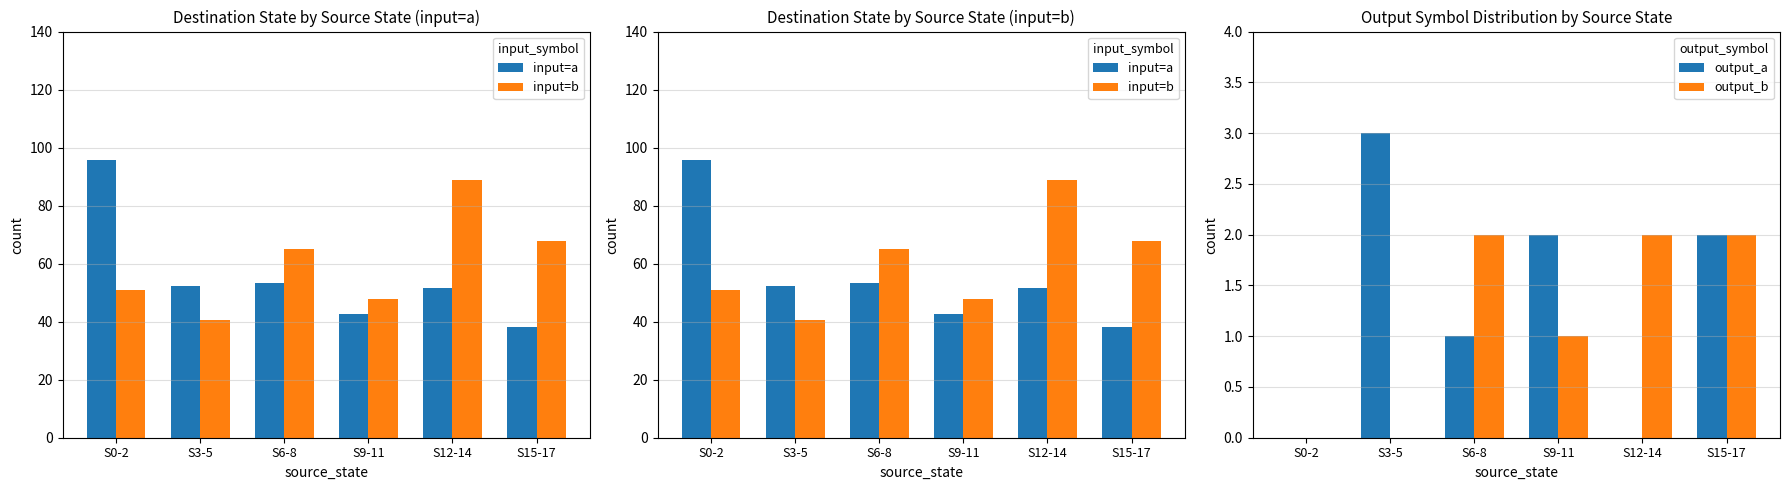

What position from the right is S9-11?

3